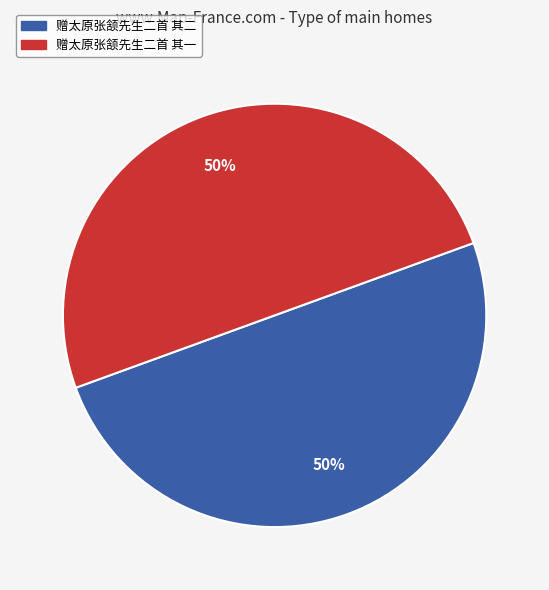

How many segments does this pie chart have?

2